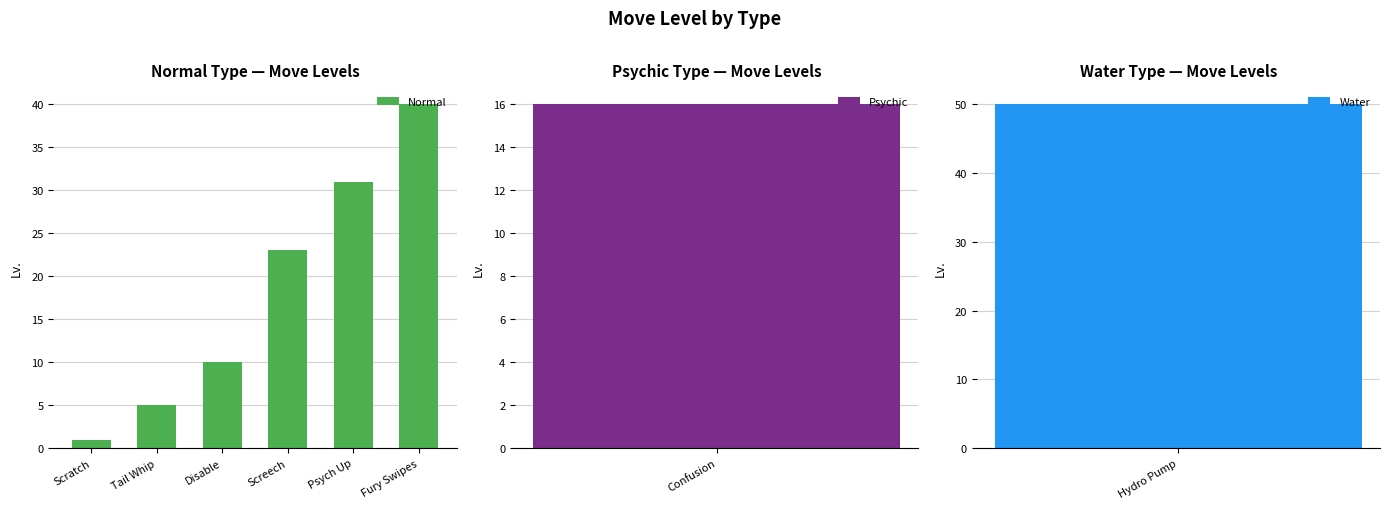

What is the minimum value shown in the chart?

1